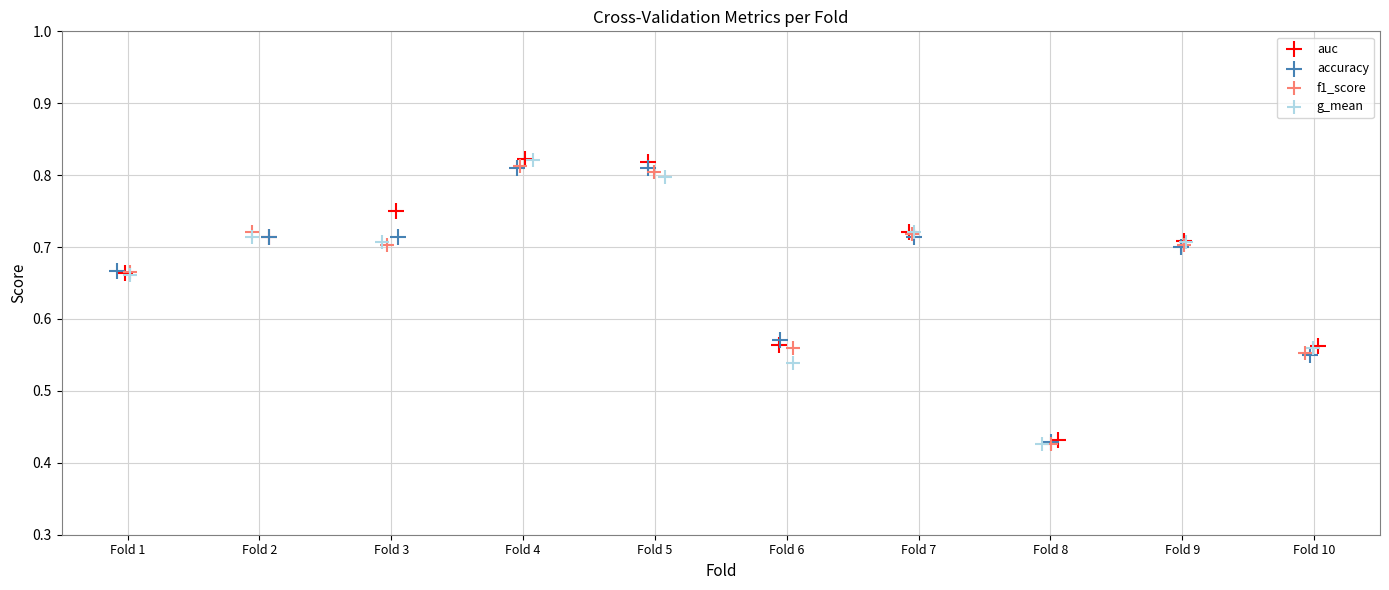

What are all the series names shown in the legend?

auc, accuracy, f1_score, g_mean